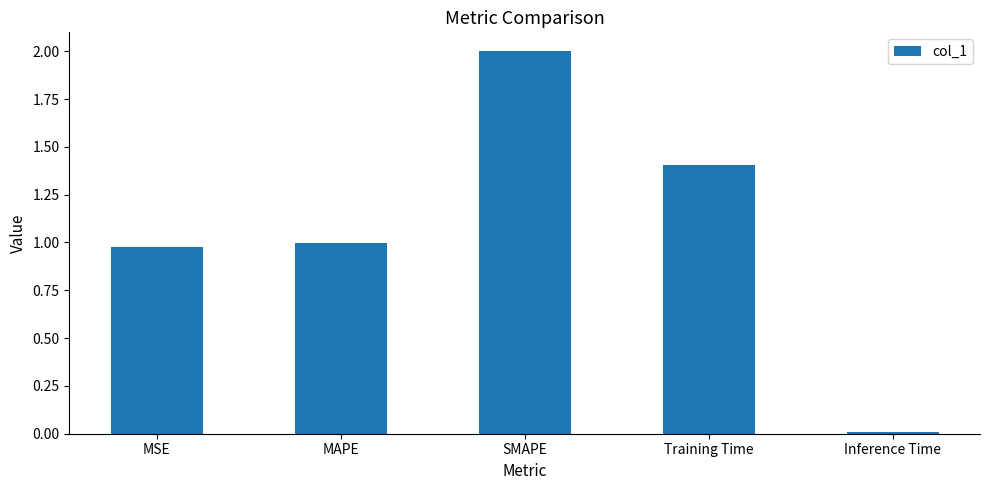

The value at Inference Time is 0.0. True or false?

True